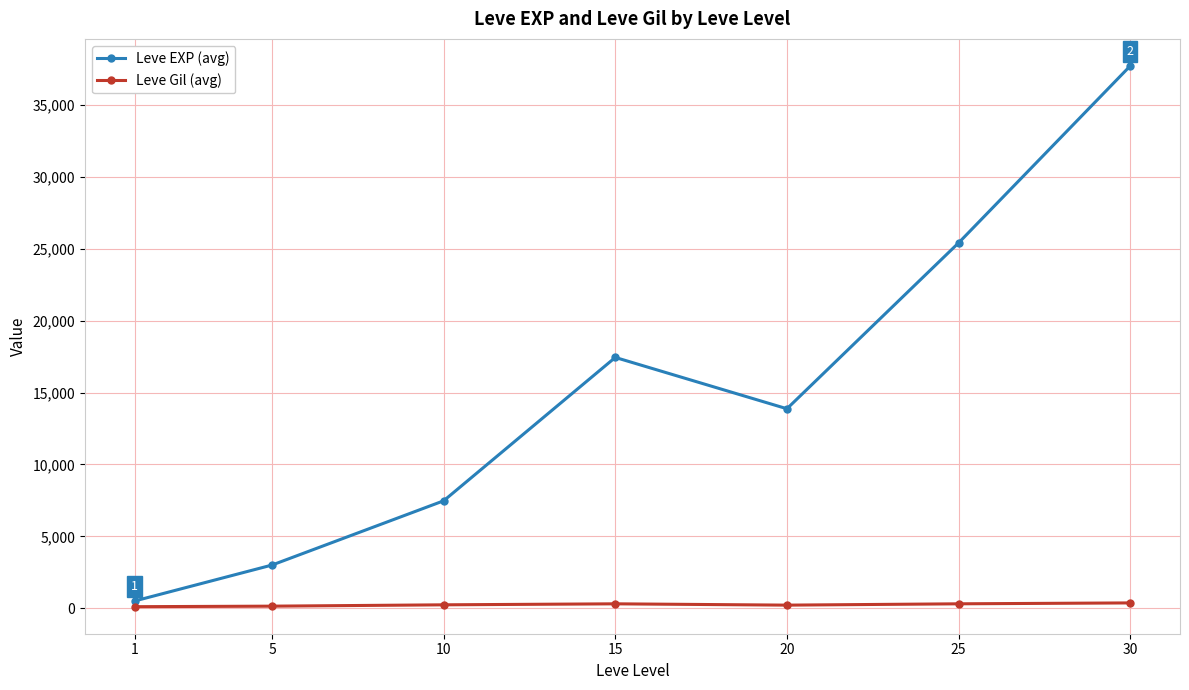

Is it true that Leve Gil (avg) equals 242.5 at 10?

True